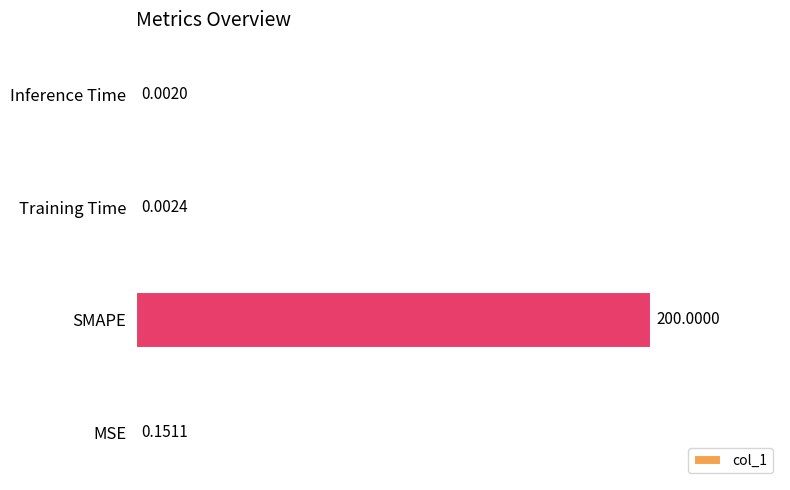

How many series are shown in this chart?

1